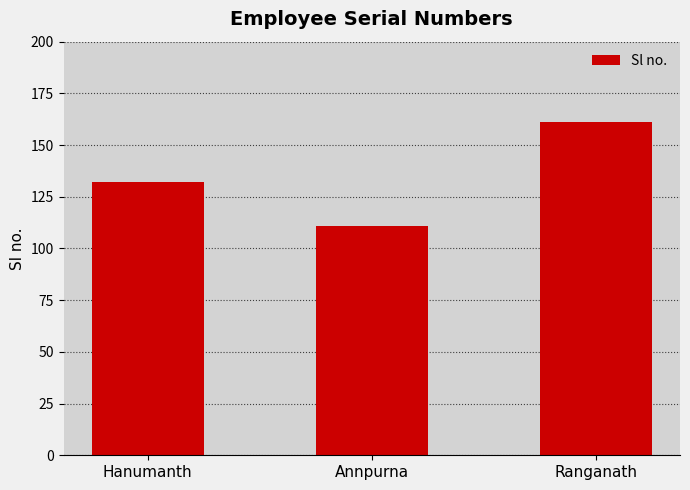

Which category has the lowest value across all series?

Annpurna